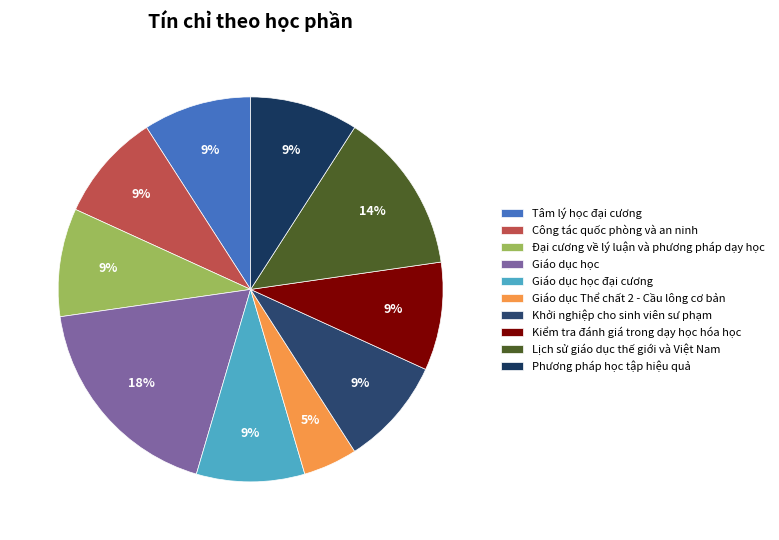

How many slices are in this pie chart?

10